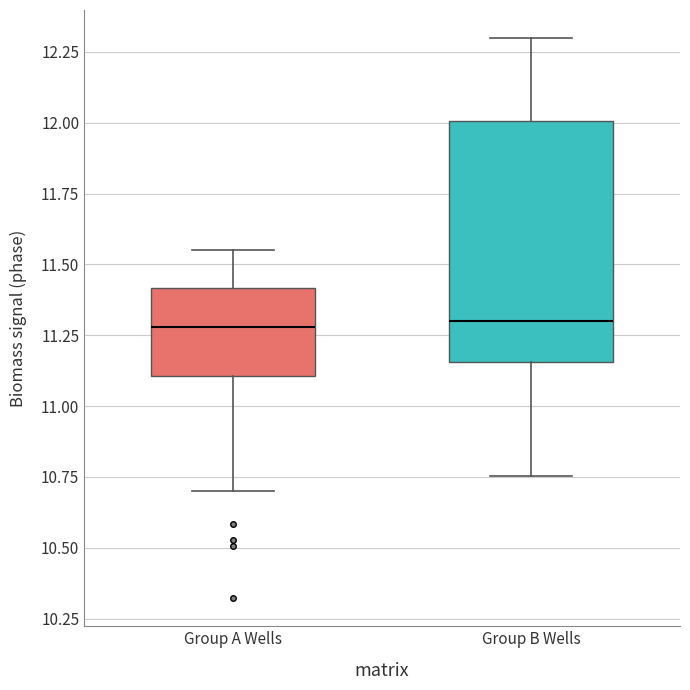

Where does the upper whisker of the box for Group B Wells end on the y-axis? The values are not printed on the chart, so give them approximately, as read against the axis.

12.30